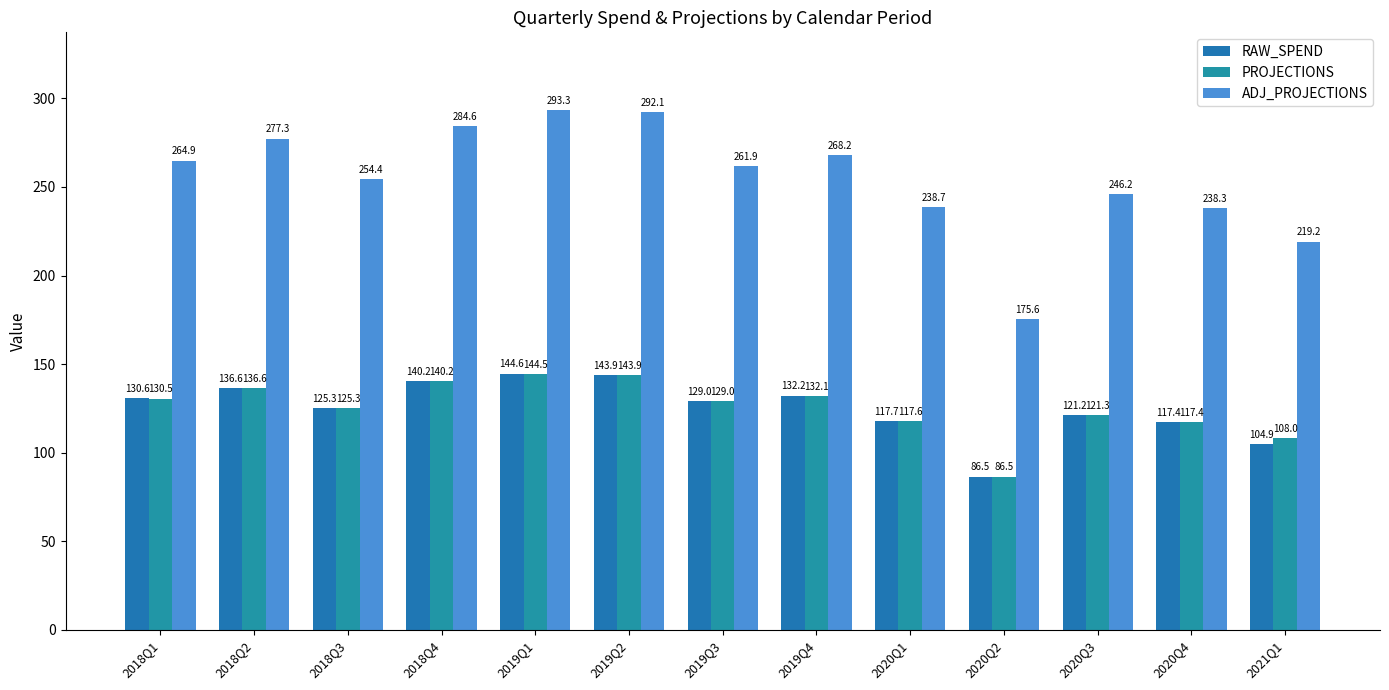

How many series are shown in this chart?

3